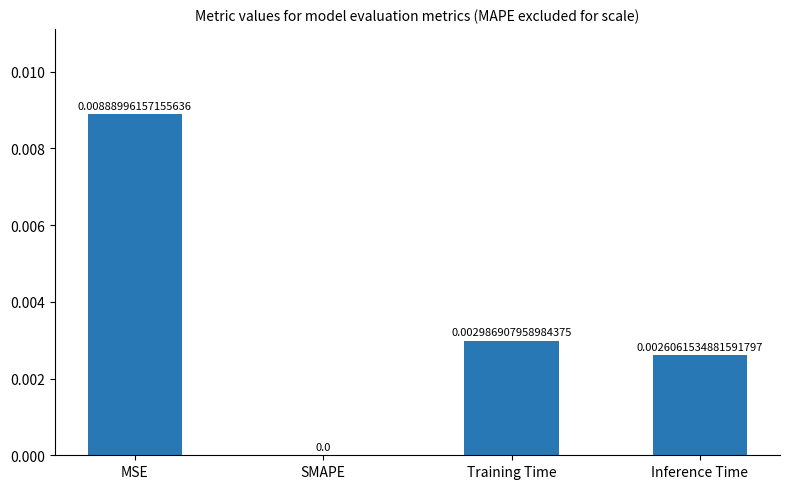

How many distinct data groups are displayed?

1